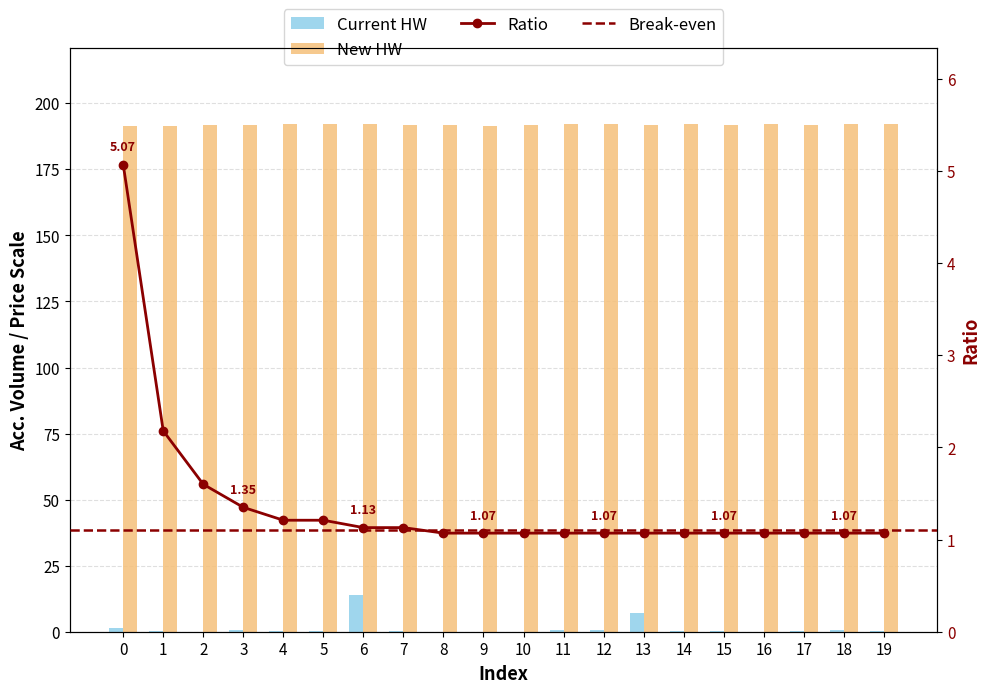

What is the value of the Current HW bar at the 5th from the left?

0.2